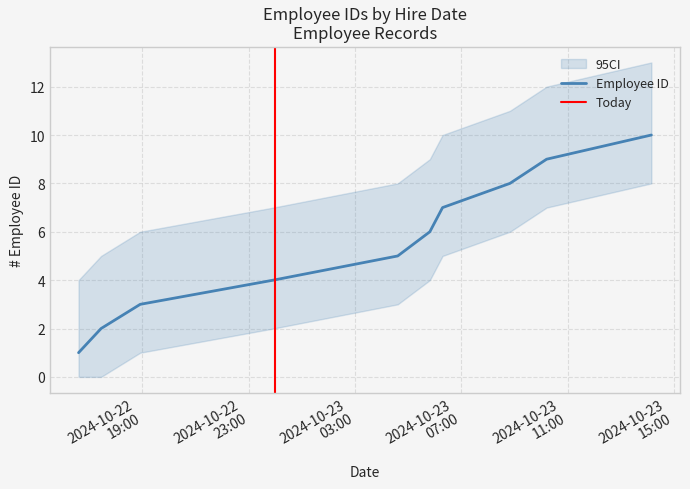

True or false: the data has more than 1 interior local peaks.

False